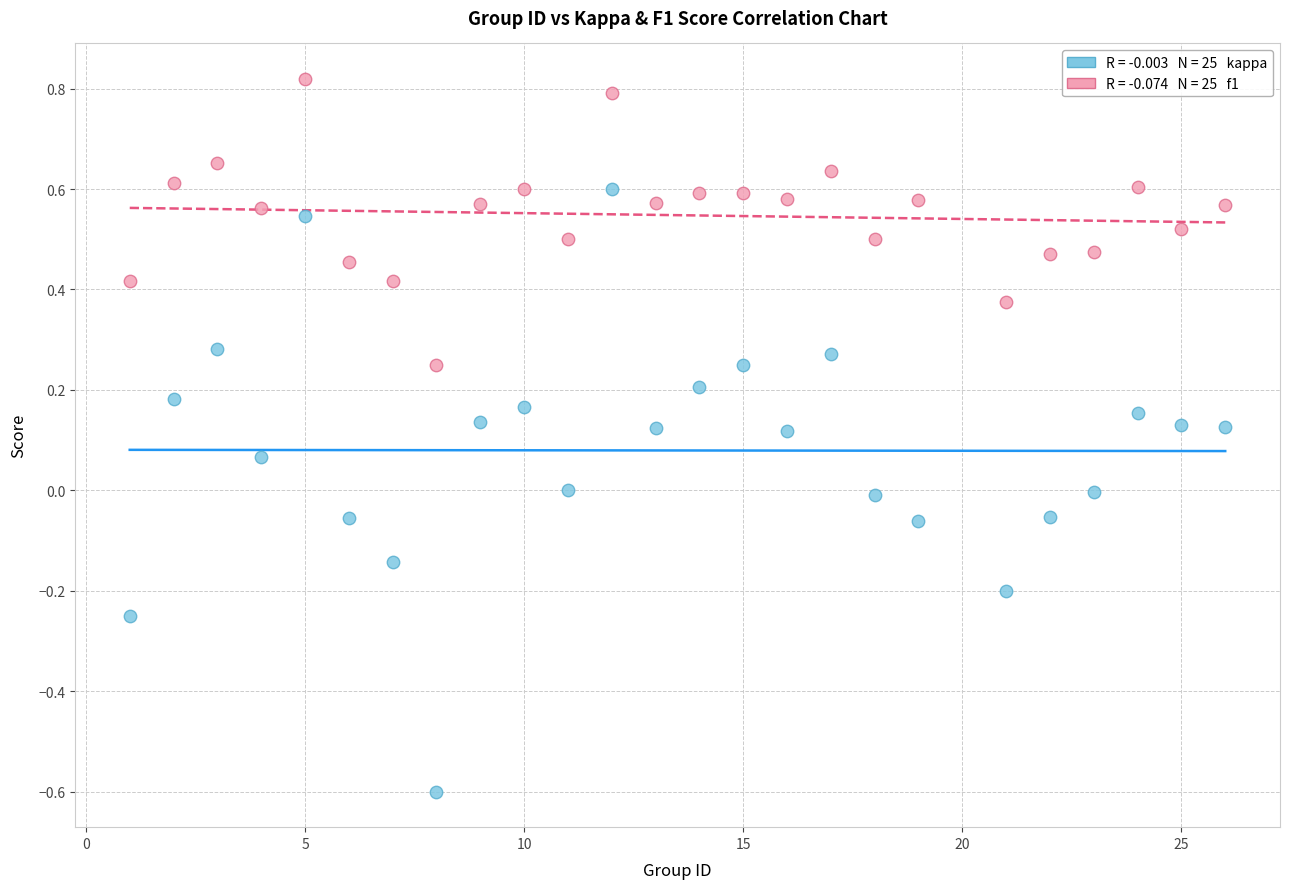

Across all data points, what is the range of X values (max minus min)?

25.0